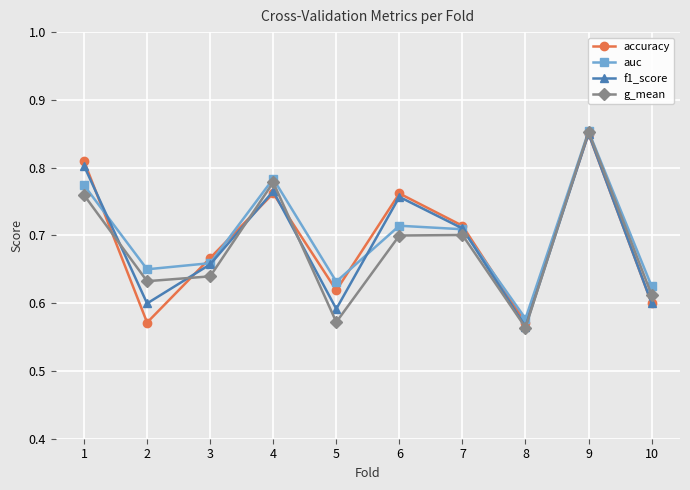

How many interior local peaks does the auc series have?

3